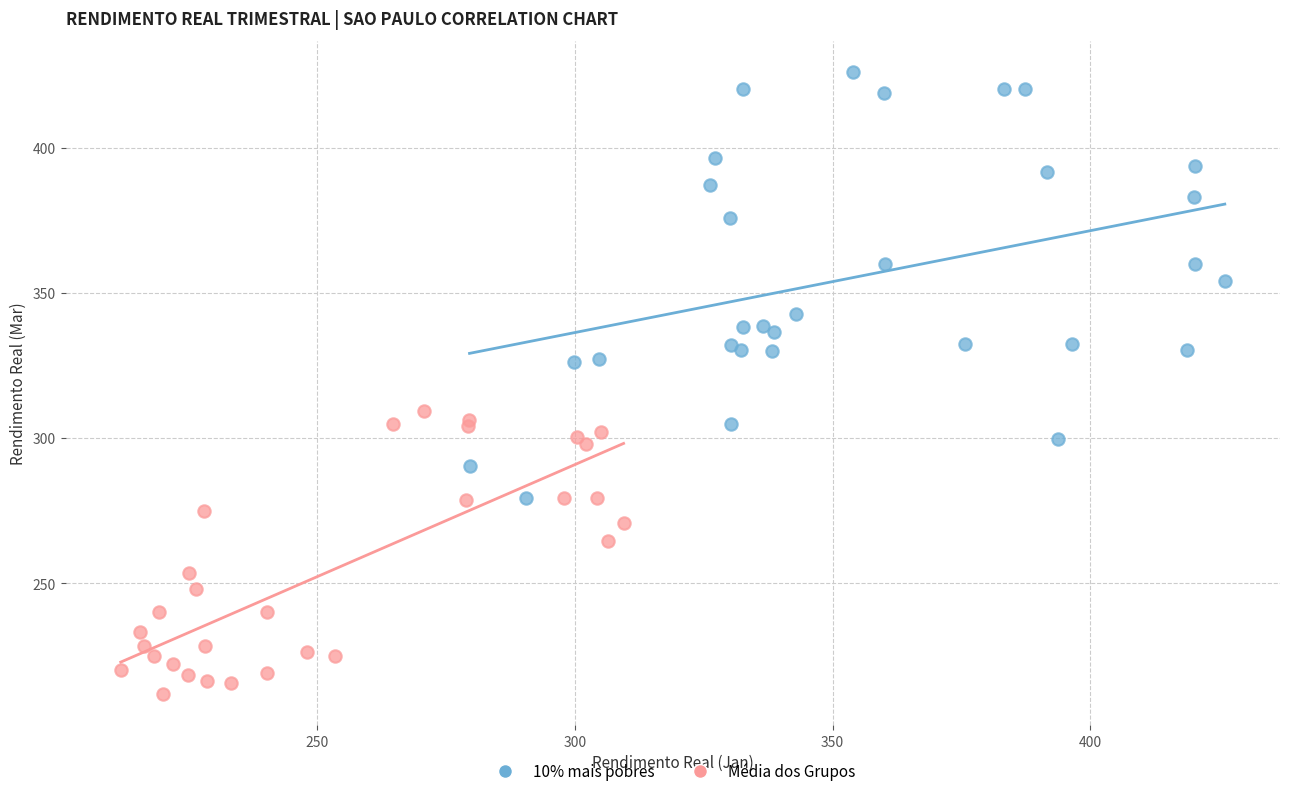

Which series has the largest Y range (max minus min)?

10% mais pobres